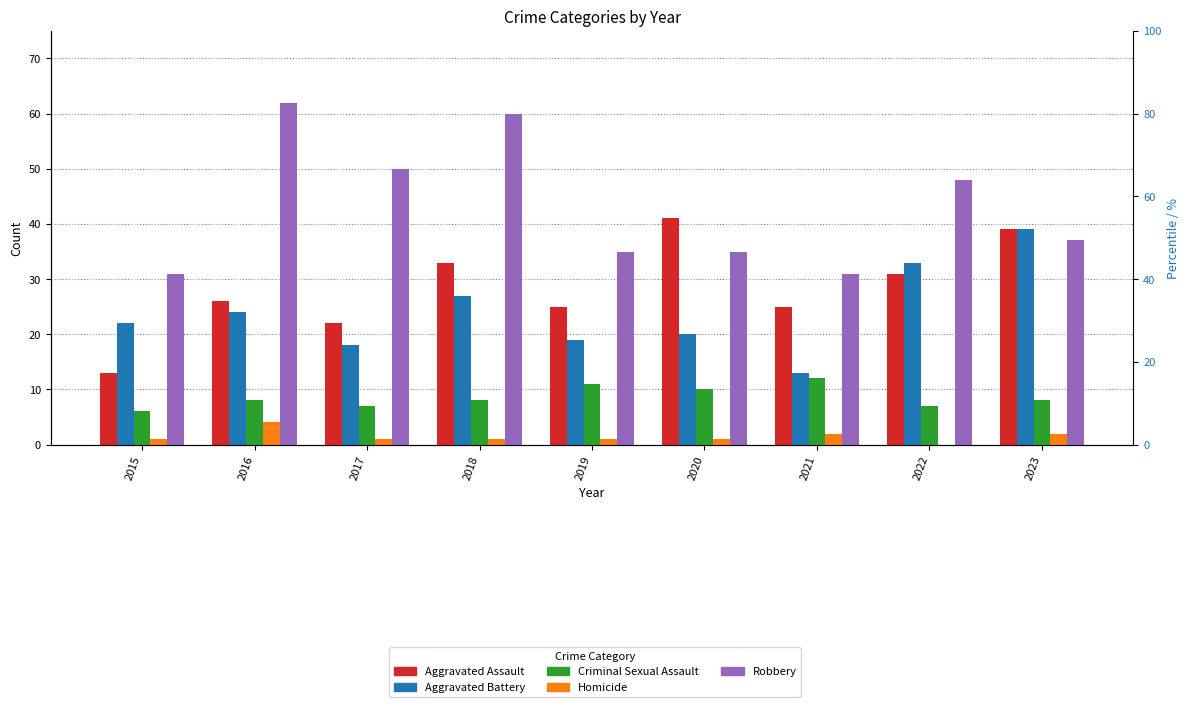

Rank the series by their maximum value, from lowest to highest.

Homicide, Criminal Sexual Assault, Aggravated Battery, Aggravated Assault, Robbery